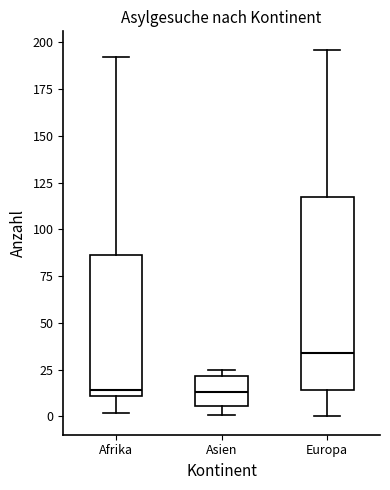

Comparing the boxes themselves (not the whiskers), which one is the tallest?

Europa